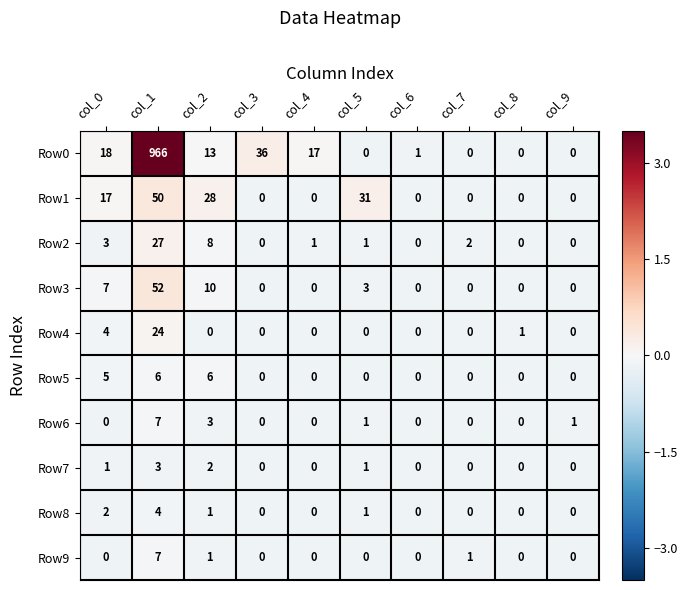

The value of Row5 at col_8 is 0. True or false?

True